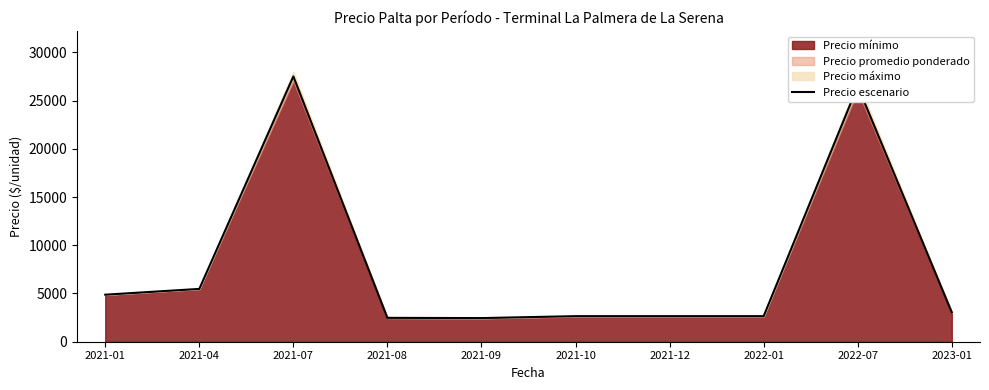

Count the number of categories in the chart.

10